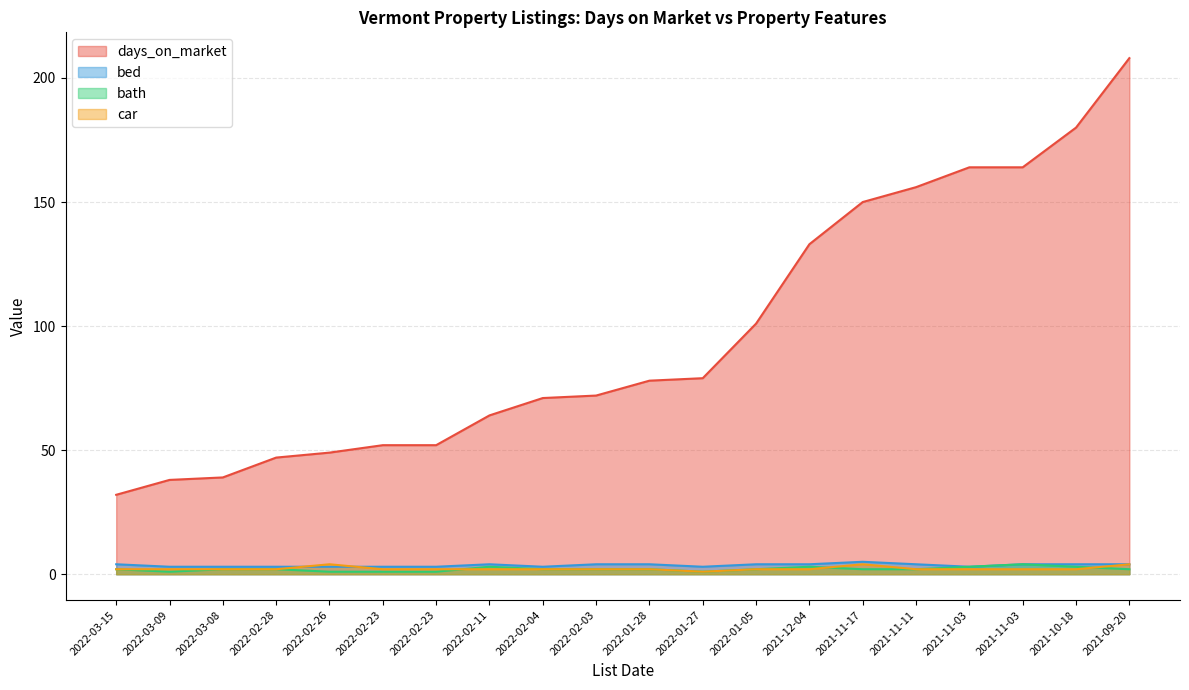

The bed series shows 3 at 2021-11-11. True or false?

False